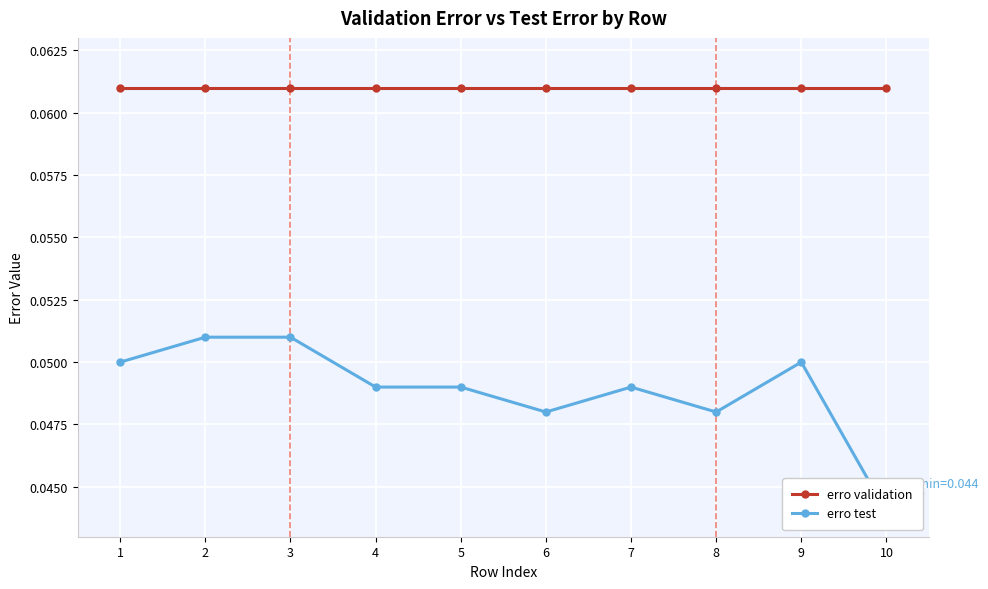

List the labels in order of erro test value, smallest first.

10, 6, 8, 4, 5, 7, 1, 9, 2, 3